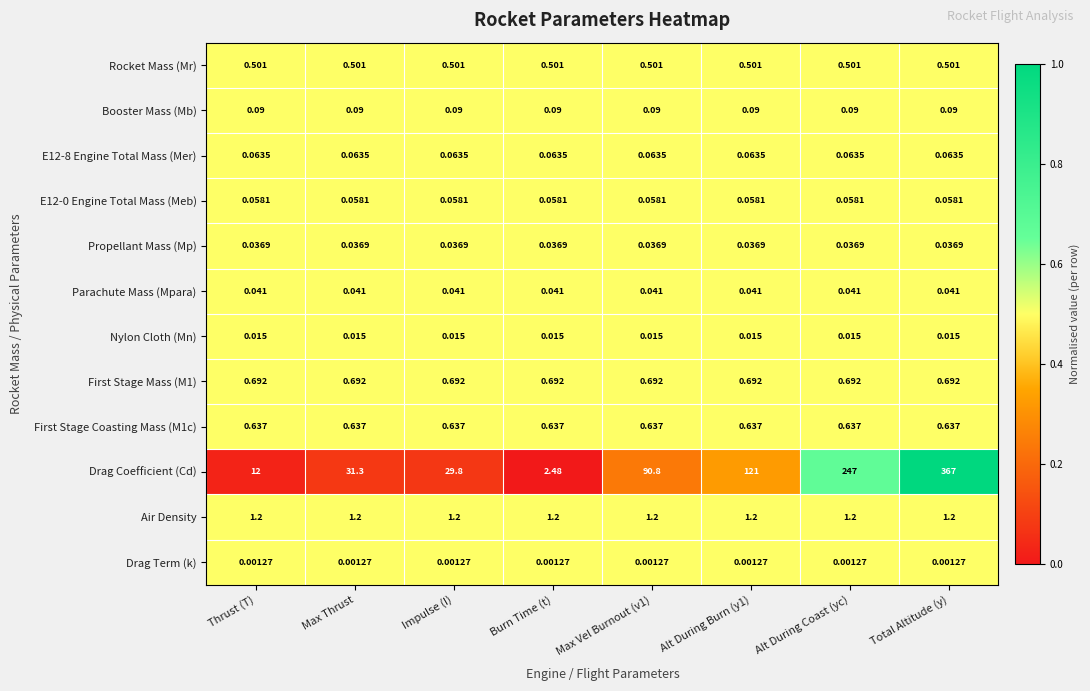

At how many categories does at least one series exceed 0?

8